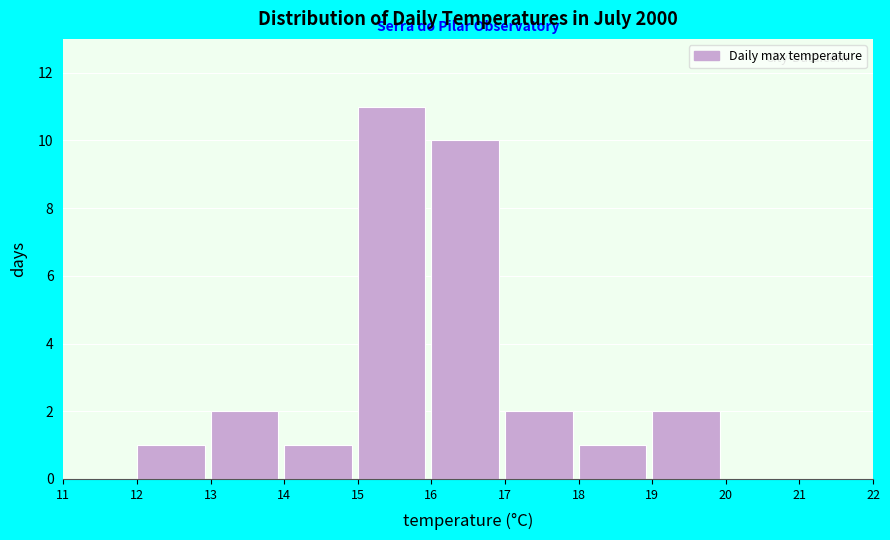

Reading left to right, transcribe this chart: for each bar, give the range it covers on the x-axis and its height. The values are not printed on the chart, so give them approximately, as read against the axis.

11 to 12: 0
12 to 13: 1
13 to 14: 2
14 to 15: 1
15 to 16: 11
16 to 17: 10
17 to 18: 2
18 to 19: 1
19 to 20: 2
20 to 21: 0
21 to 22: 0